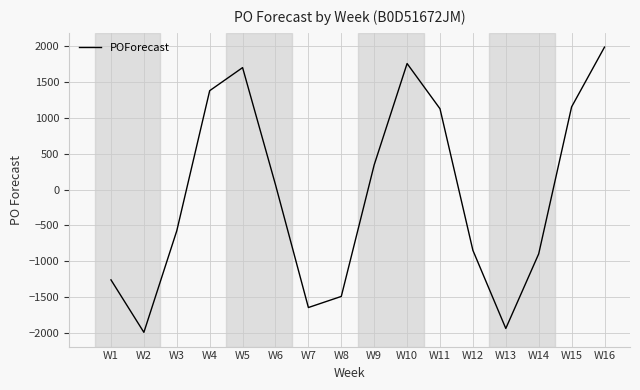

True or false: the data shows -575 at W3.

True